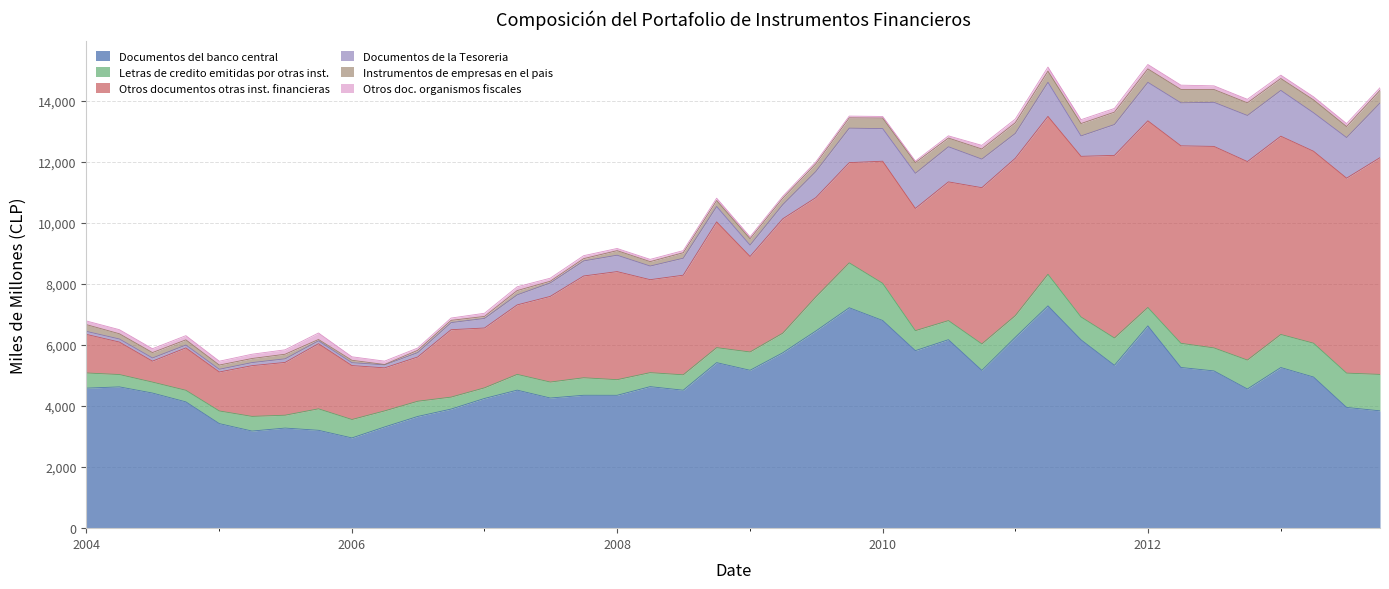

Which series has the largest total across all categories?

Documentos del banco central